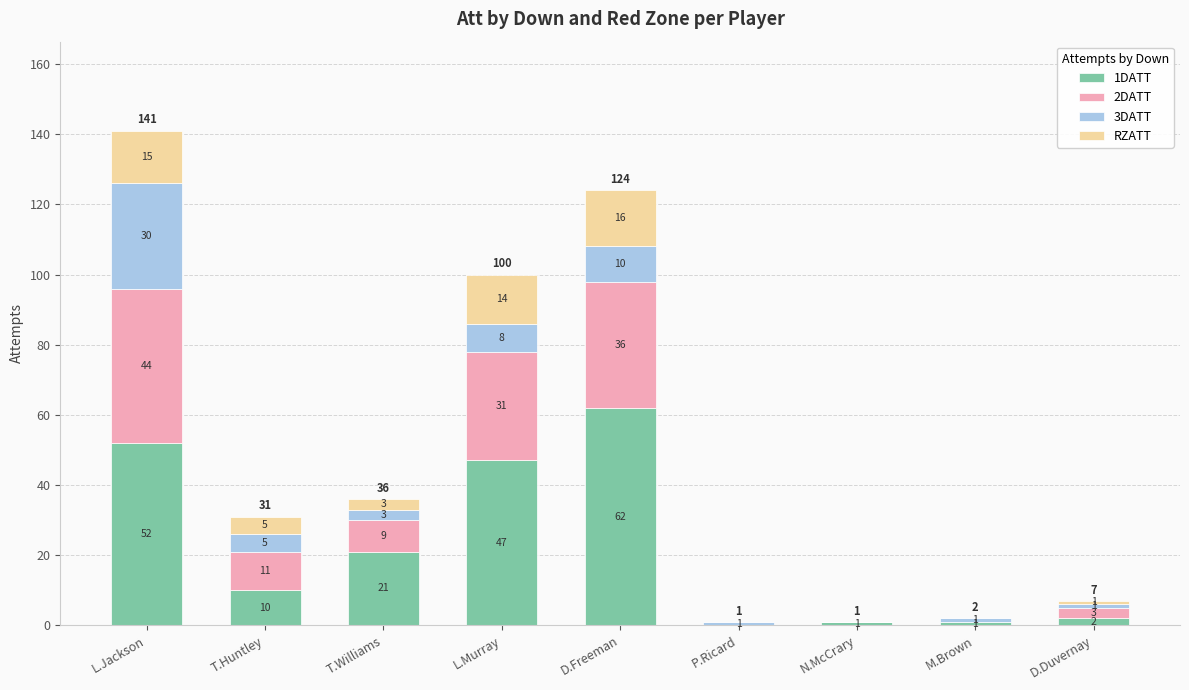

The value of 1DATT at T.Williams is 21. True or false?

True